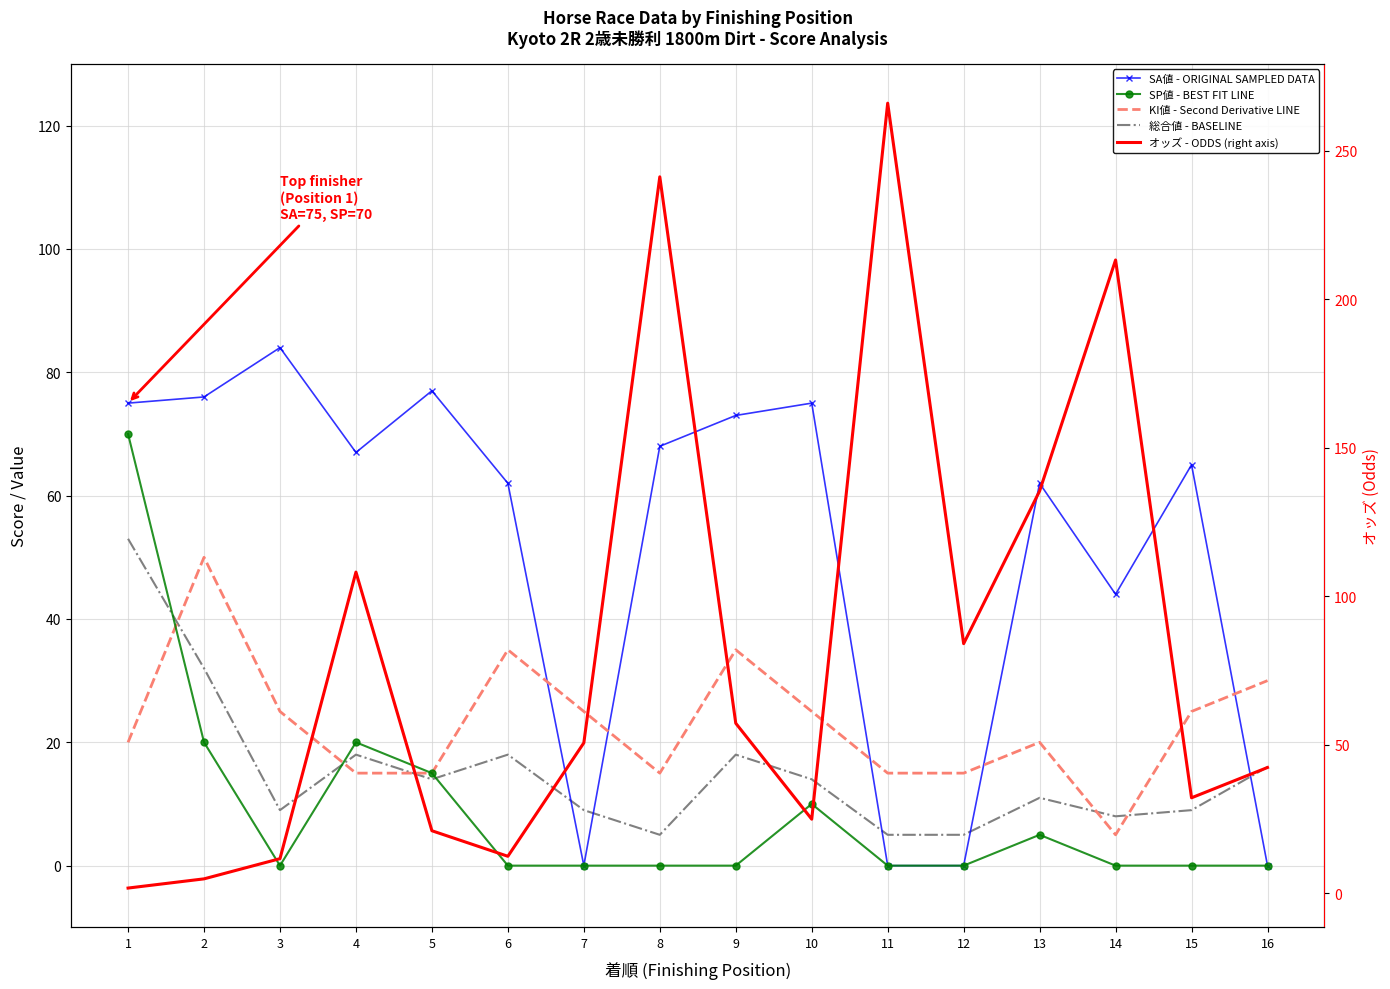

The SP値 - BEST FIT LINE series shows 34.6 at 6. True or false?

False